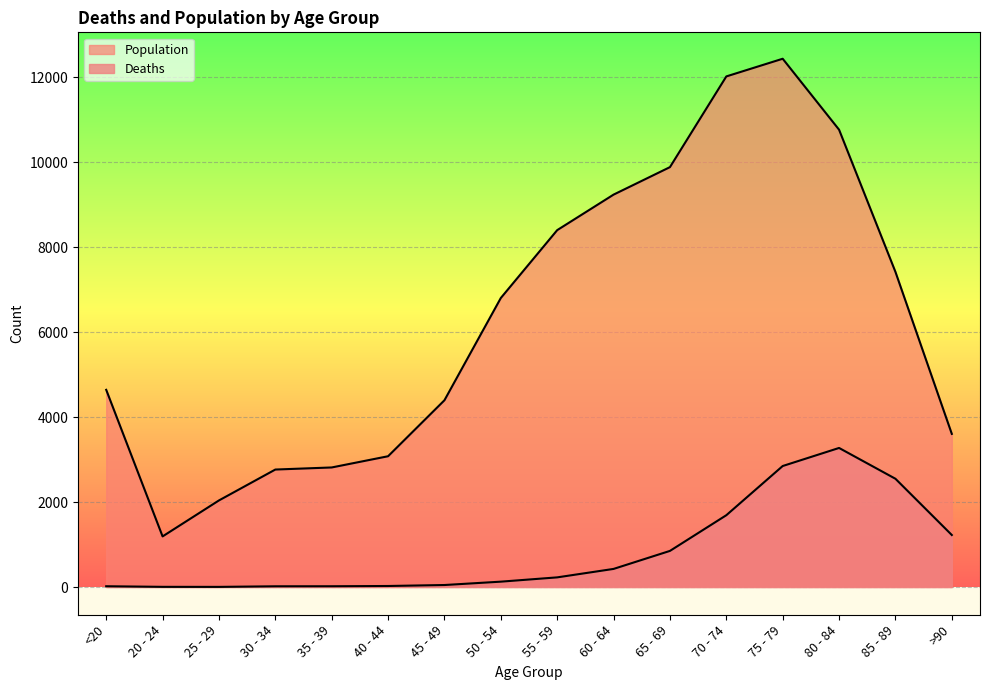

Is it true that Population equals 1245 at 45 - 49?

False